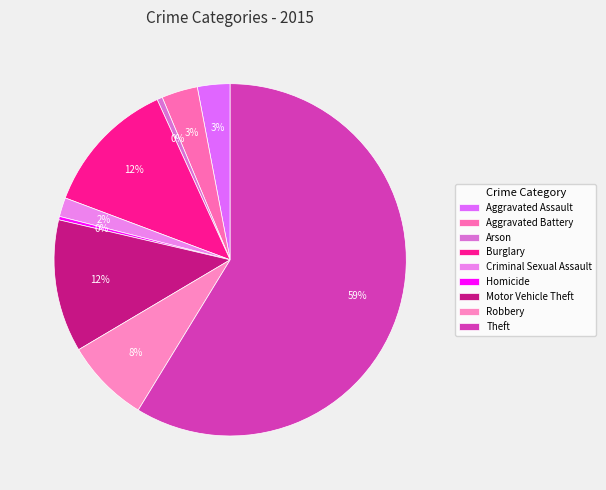

How many segments does this pie chart have?

9